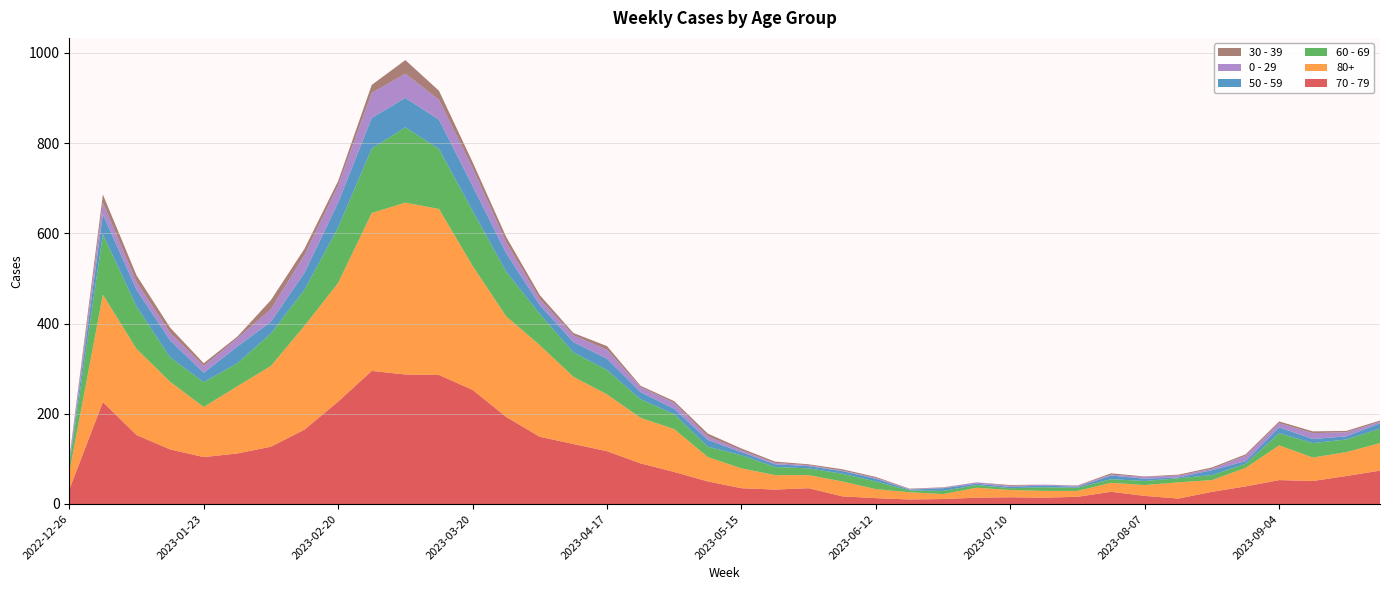

Reading left to right, list all the values displayed in this chart.

70 - 79: 2022-12-26=32	2023-01-02=226	2023-01-09=153	2023-01-16=121	2023-01-23=104	2023-01-30=112	2023-02-06=127	2023-02-13=165	2023-02-20=227	2023-02-27=295	2023-03-06=287	2023-03-13=286	2023-03-20=253	2023-03-27=193	2023-04-03=149	2023-04-10=133	2023-04-17=117	2023-04-24=90	2023-05-01=71	2023-05-08=50	2023-05-15=35	2023-05-22=32	2023-05-29=35	2023-06-05=17	2023-06-12=13	2023-06-19=10	2023-06-26=11	2023-07-03=14	2023-07-10=15	2023-07-17=14	2023-07-24=16	2023-07-31=27	2023-08-07=18	2023-08-14=12	2023-08-21=27	2023-08-28=39	2023-09-04=53	2023-09-11=51	2023-09-18=62	2023-09-25=74
80+: 2022-12-26=38	2023-01-02=238	2023-01-09=191	2023-01-16=150	2023-01-23=111	2023-01-30=149	2023-02-06=179	2023-02-13=230	2023-02-20=263	2023-02-27=350	2023-03-06=381	2023-03-13=368	2023-03-20=275	2023-03-27=223	2023-04-03=203	2023-04-10=149	2023-04-17=126	2023-04-24=101	2023-05-01=95	2023-05-08=54	2023-05-15=44	2023-05-22=32	2023-05-29=29	2023-06-05=33	2023-06-12=20	2023-06-19=16	2023-06-26=11	2023-07-03=22	2023-07-10=16	2023-07-17=15	2023-07-24=13	2023-07-31=20	2023-08-07=24	2023-08-14=36	2023-08-21=26	2023-08-28=41	2023-09-04=77	2023-09-11=52	2023-09-18=53	2023-09-25=61
60 - 69: 2022-12-26=16	2023-01-02=134	2023-01-09=94	2023-01-16=54	2023-01-23=55	2023-01-30=51	2023-02-06=72	2023-02-13=80	2023-02-20=123	2023-02-27=143	2023-03-06=167	2023-03-13=133	2023-03-20=122	2023-03-27=99	2023-04-03=69	2023-04-10=54	2023-04-17=54	2023-04-24=41	2023-05-01=33	2023-05-08=23	2023-05-15=29	2023-05-22=18	2023-05-29=15	2023-06-05=17	2023-06-12=17	2023-06-19=4	2023-06-26=7	2023-07-03=6	2023-07-10=4	2023-07-17=8	2023-07-24=7	2023-07-31=8	2023-08-07=9	2023-08-14=9	2023-08-21=11	2023-08-28=9	2023-09-04=27	2023-09-11=32	2023-09-18=28	2023-09-25=32
50 - 59: 2022-12-26=5	2023-01-02=44	2023-01-09=37	2023-01-16=38	2023-01-23=21	2023-01-30=37	2023-02-06=26	2023-02-13=38	2023-02-20=55	2023-02-27=68	2023-03-06=65	2023-03-13=65	2023-03-20=55	2023-03-27=41	2023-04-03=20	2023-04-10=23	2023-04-17=25	2023-04-24=16	2023-05-01=12	2023-05-08=15	2023-05-15=7	2023-05-22=6	2023-05-29=5	2023-06-05=6	2023-06-12=6	2023-06-19=2	2023-06-26=6	2023-07-03=3	2023-07-10=3	2023-07-17=4	2023-07-24=2	2023-07-31=8	2023-08-07=5	2023-08-14=2	2023-08-21=11	2023-08-28=6	2023-09-04=13	2023-09-11=9	2023-09-18=7	2023-09-25=12
0 - 29: 2022-12-26=4	2023-01-02=26	2023-01-09=17	2023-01-16=17	2023-01-23=15	2023-01-30=18	2023-02-06=28	2023-02-13=39	2023-02-20=38	2023-02-27=55	2023-03-06=54	2023-03-13=44	2023-03-20=40	2023-03-27=24	2023-04-03=13	2023-04-10=15	2023-04-17=20	2023-04-24=11	2023-05-01=13	2023-05-08=8	2023-05-15=4	2023-05-22=3	2023-05-29=2	2023-06-05=1	2023-06-12=2	2023-06-19=1	2023-06-26=1	2023-07-03=3	2023-07-10=2	2023-07-17=2	2023-07-24=2	2023-07-31=2	2023-08-07=4	2023-08-14=4	2023-08-21=3	2023-08-28=12	2023-09-04=9	2023-09-11=13	2023-09-18=9	2023-09-25=3
30 - 39: 2022-12-26=5	2023-01-02=18	2023-01-09=15	2023-01-16=11	2023-01-23=6	2023-01-30=4	2023-02-06=20	2023-02-13=14	2023-02-20=10	2023-02-27=18	2023-03-06=30	2023-03-13=20	2023-03-20=13	2023-03-27=12	2023-04-03=9	2023-04-10=5	2023-04-17=8	2023-04-24=3	2023-05-01=4	2023-05-08=6	2023-05-15=4	2023-05-22=3	2023-05-29=2	2023-06-05=3	2023-06-12=2	2023-06-19=1	2023-06-26=1	2023-07-03=0	2023-07-10=2	2023-07-17=0	2023-07-24=1	2023-07-31=3	2023-08-07=1	2023-08-14=2	2023-08-21=3	2023-08-28=3	2023-09-04=4	2023-09-11=4	2023-09-18=3	2023-09-25=3